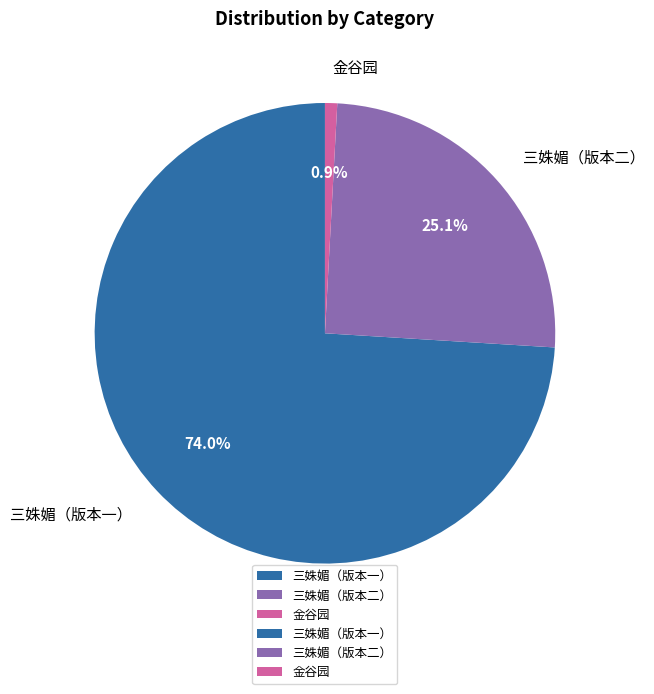

Count the number of slices in the pie.

3